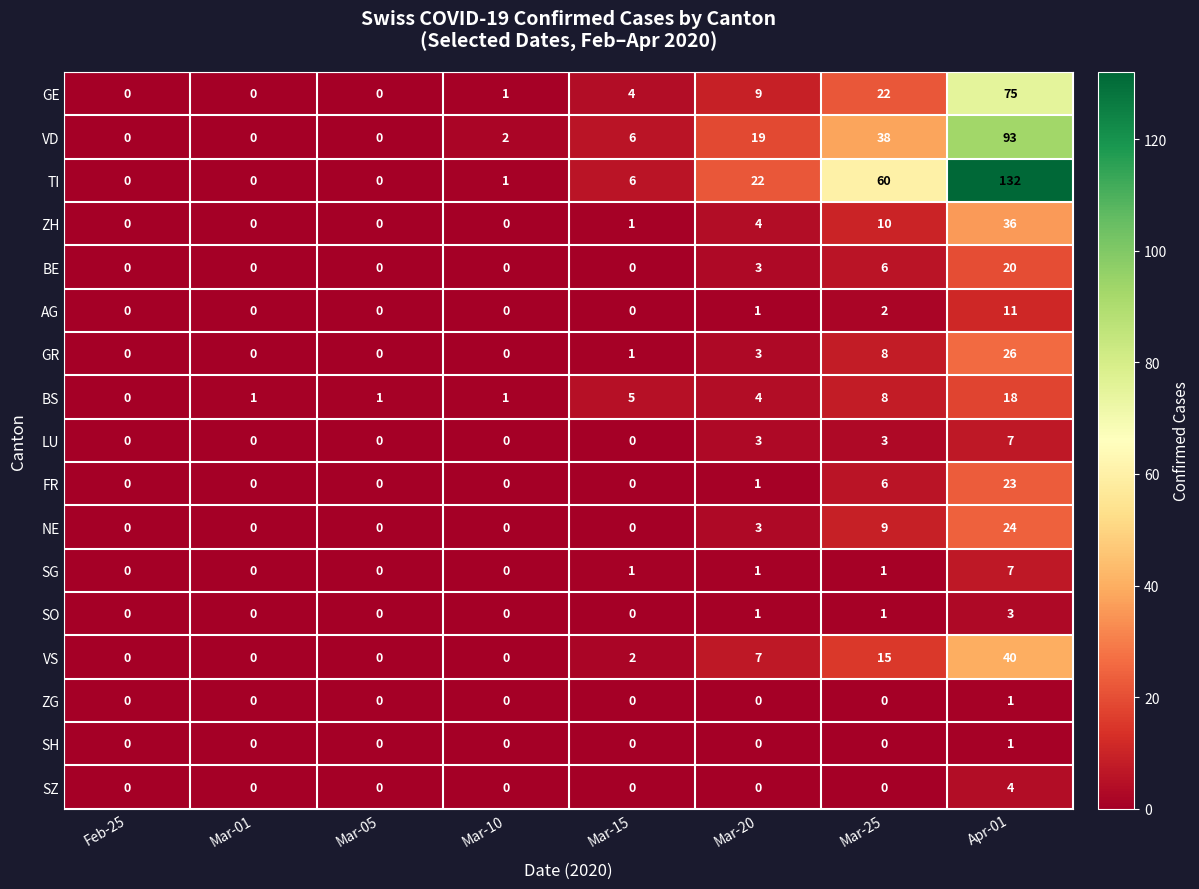

True or false: FR has a value of 13 at Mar-10.

False